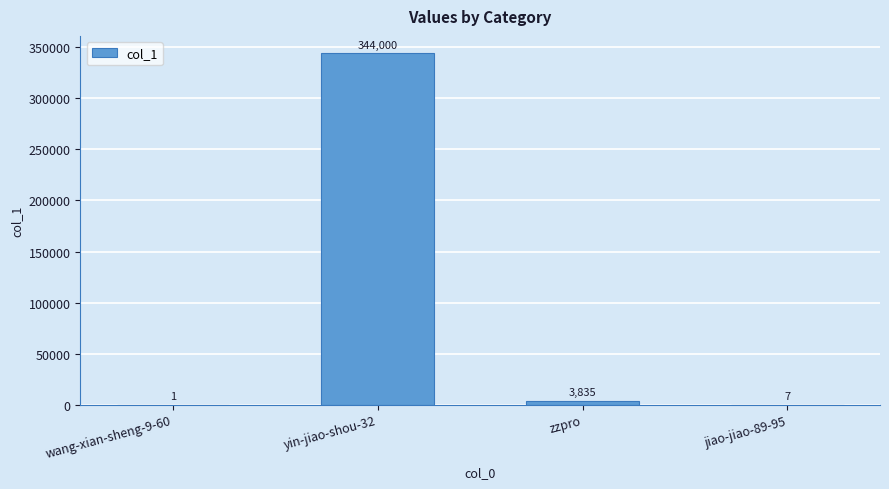

Which category has the highest value across all series?

yin-jiao-shou-32